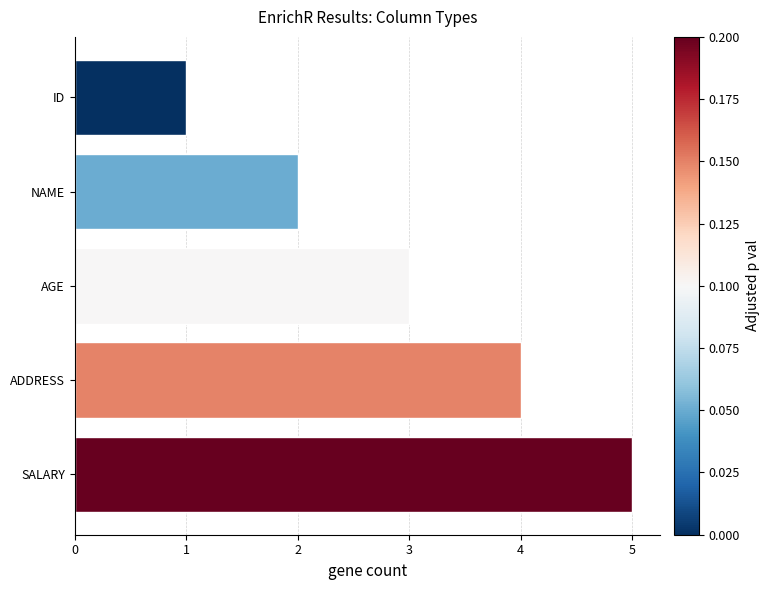

How many data points are less than 3?

2